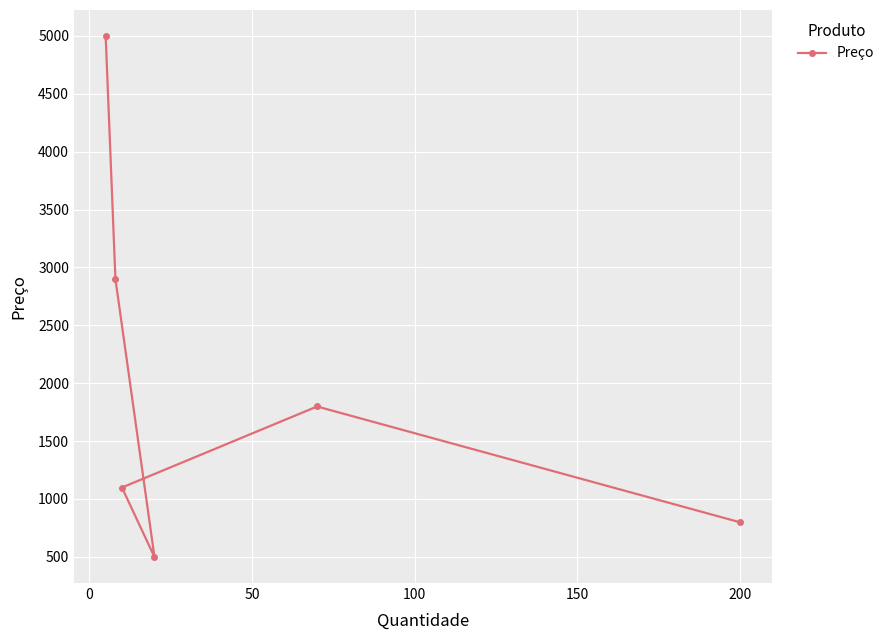

What is the maximum value shown in the chart?

4999